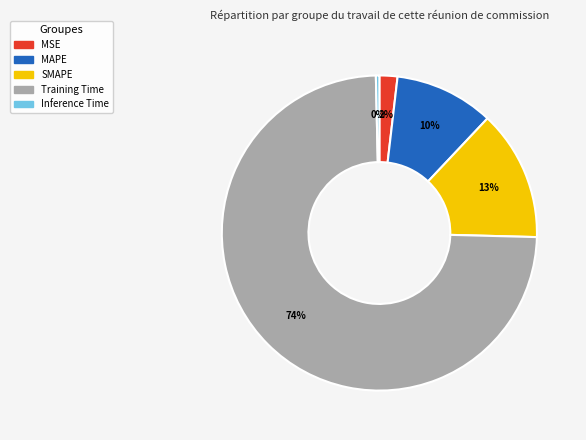

What is the smallest slice in the pie chart?

Inference Time